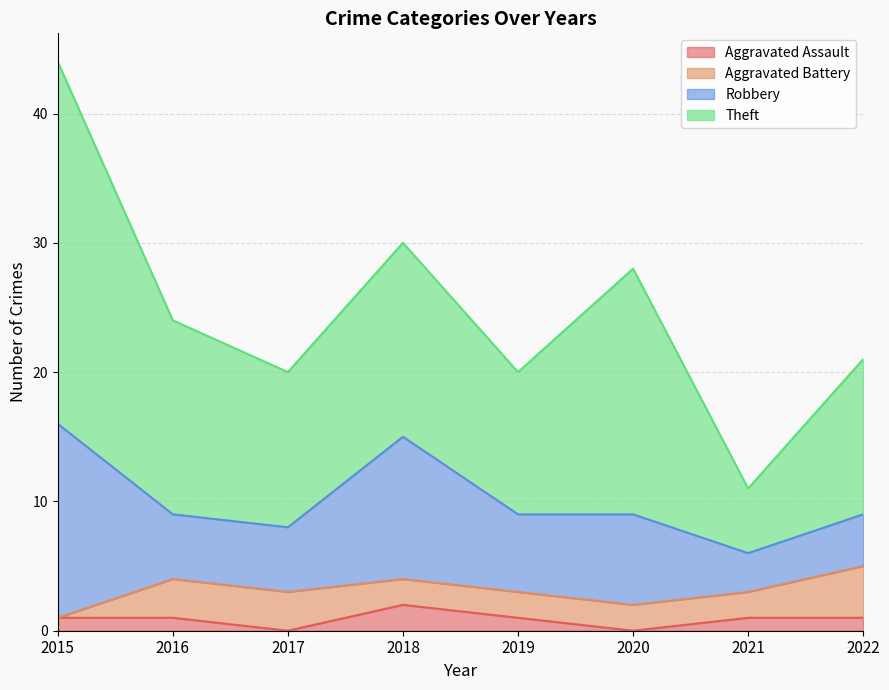

What is the sum of the Theft values at 2016 and 2018?

30